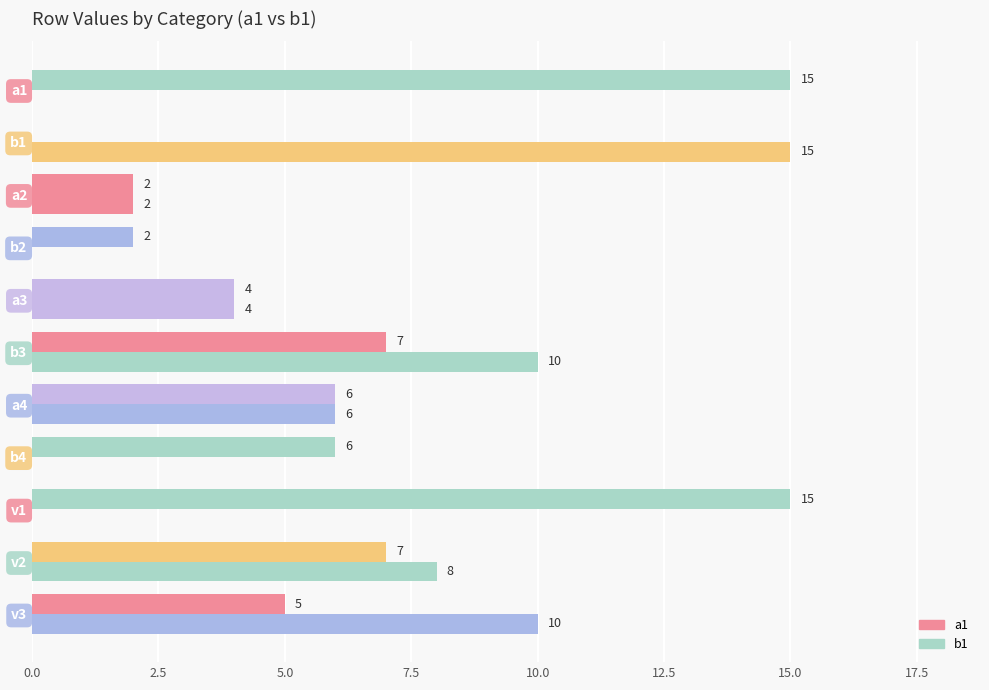

Count the number of data series in this chart.

2